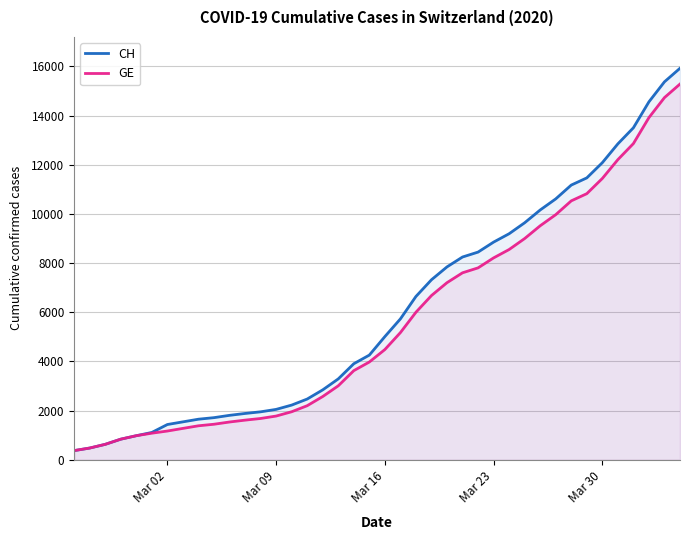

Does the chart display data point markers on the line(s)?

No